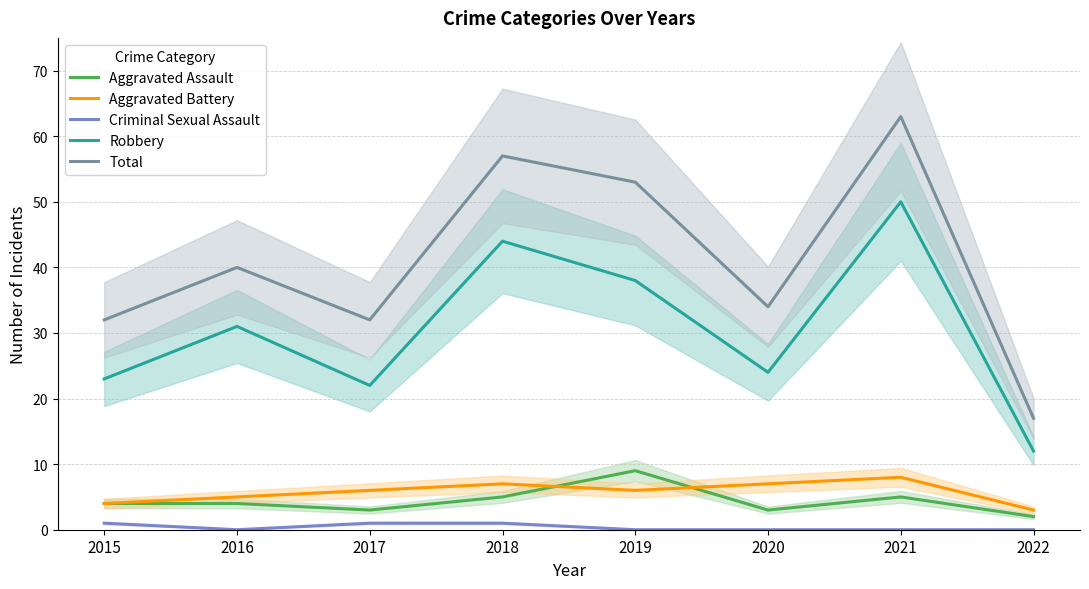

True or false: Total and Aggravated Assault intersect in this chart.

False